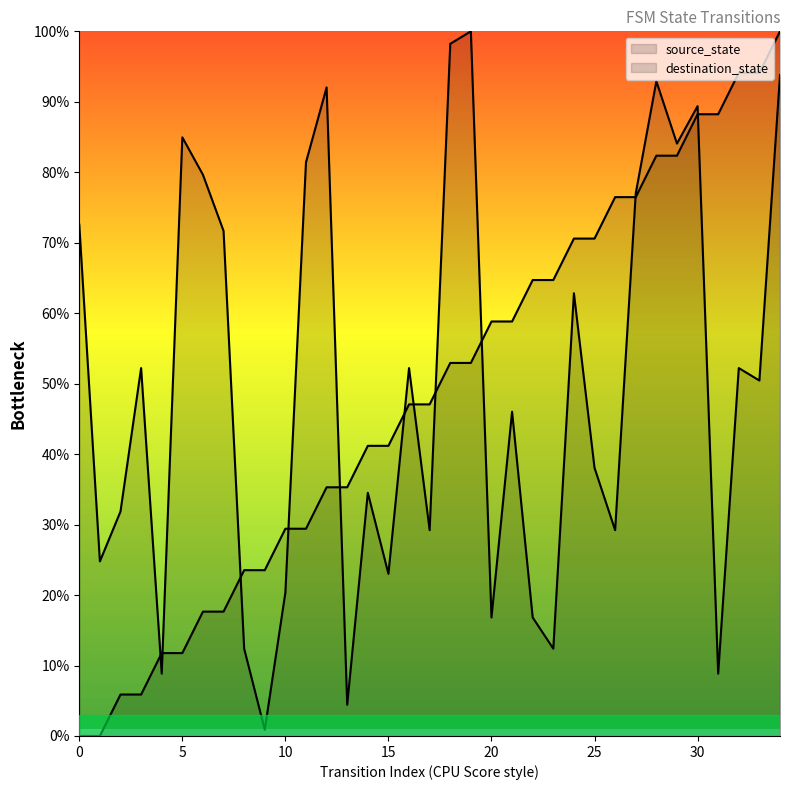

Between 23 and 0, which is larger?

23